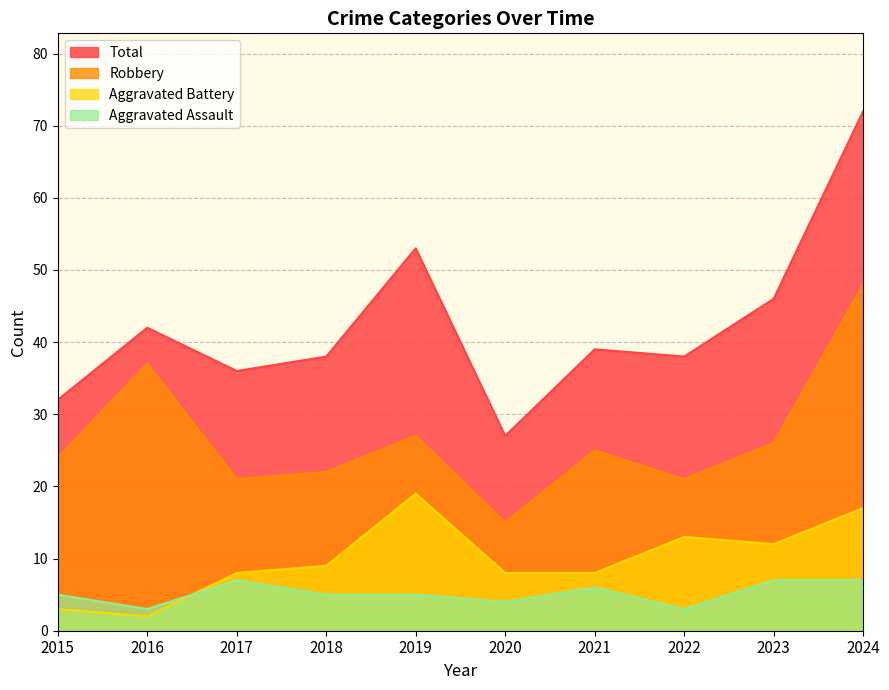

What is the smallest value displayed?

2